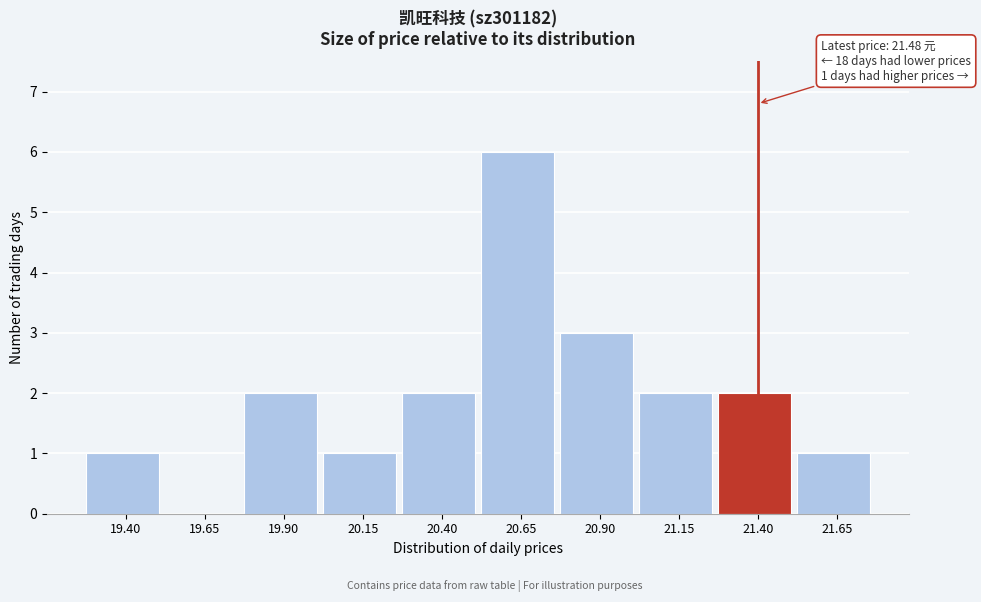

Reading left to right, transcribe all the data shown in this chart.

19.40=1	19.65=0	19.90=2	20.15=1	20.40=2	20.65=6	20.90=3	21.15=2	21.40=2	21.65=1